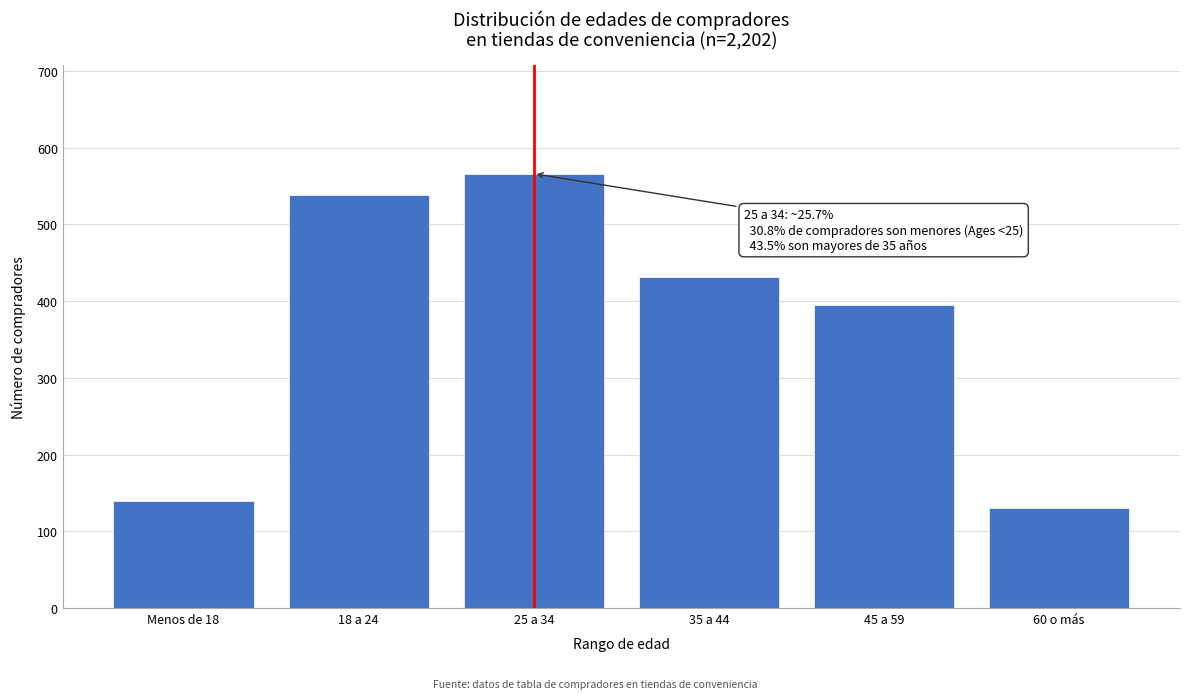

Reading left to right, transcribe all the data shown in this chart.

Menos de 18=140	18 a 24=538	25 a 34=566	35 a 44=432	45 a 59=395	60 o más=131